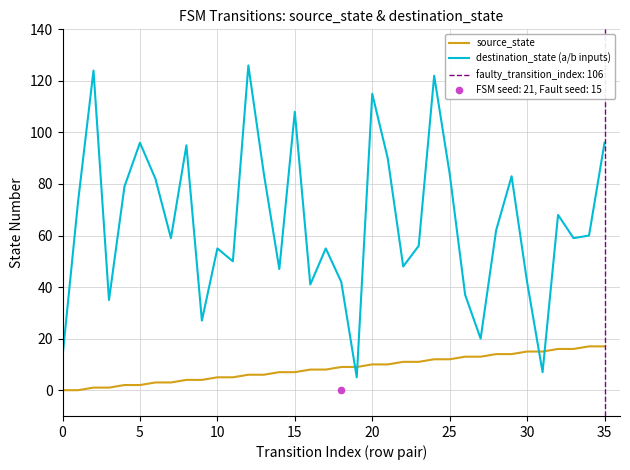

Which series has the widest spread of Y values?

destination_state (a/b inputs)